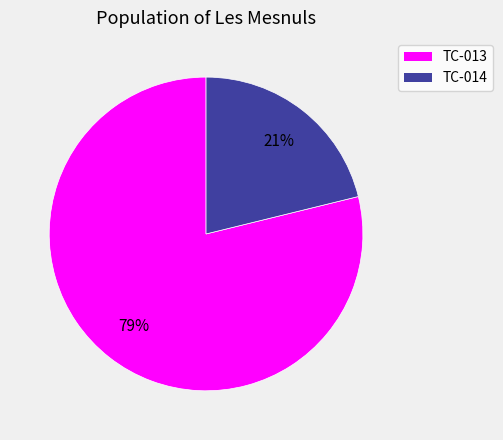

Rank the categories by value from highest to lowest.

TC-013, TC-014